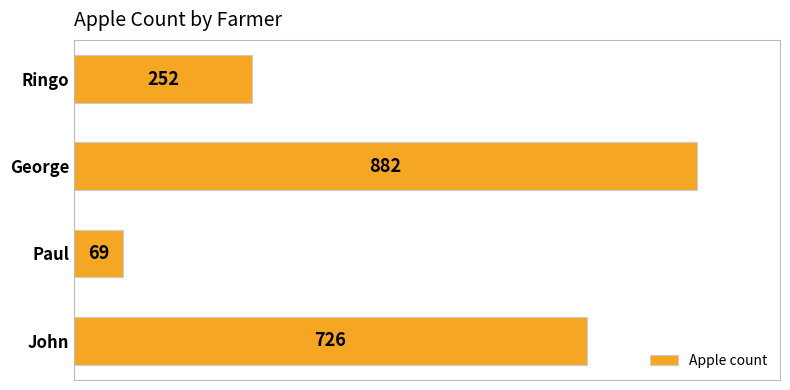

At which label is the value closest to 475?

Ringo